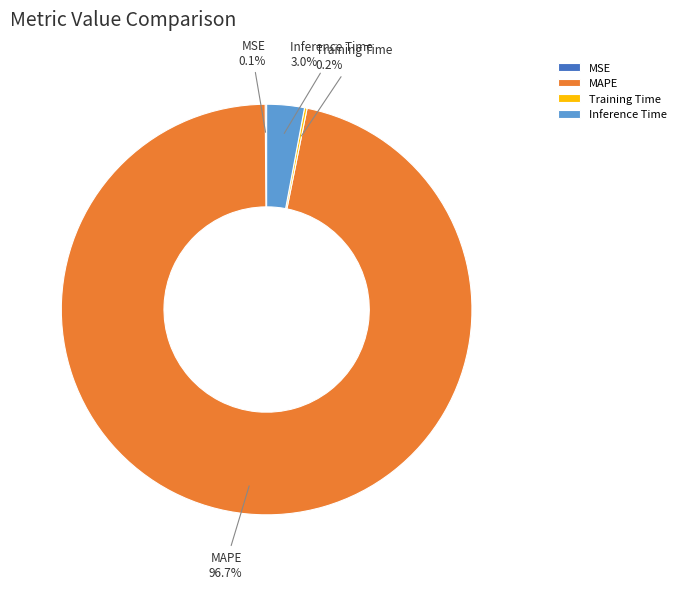

Does MAPE represent more than half of the total?

Yes